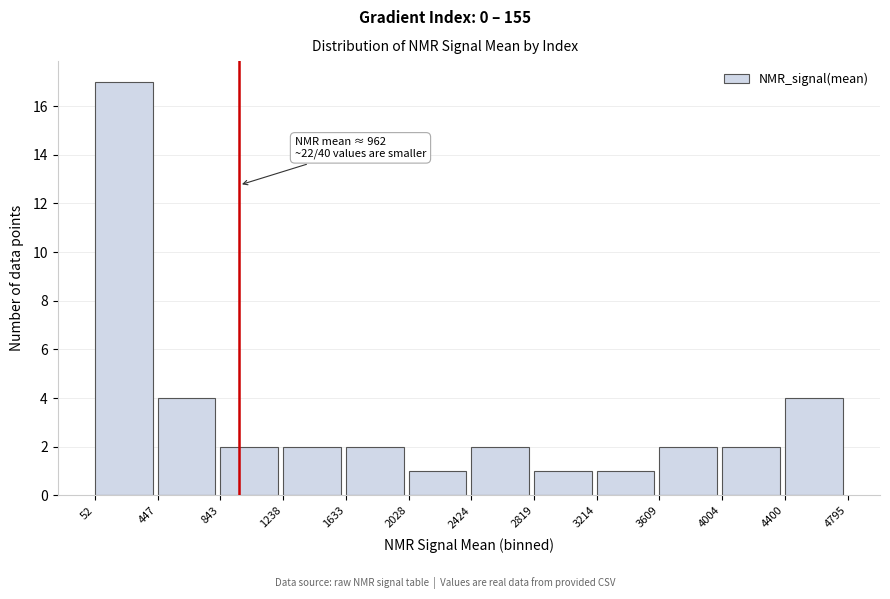

Which range on the x-axis has the tallest bar?

52 to 447